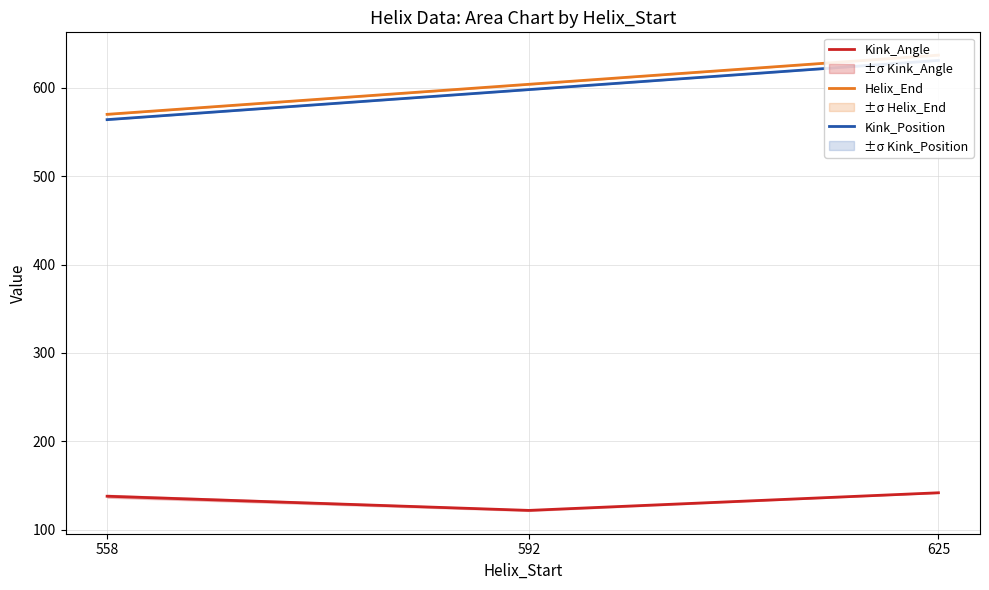

Read the Kink_Angle value at 592.

121.9